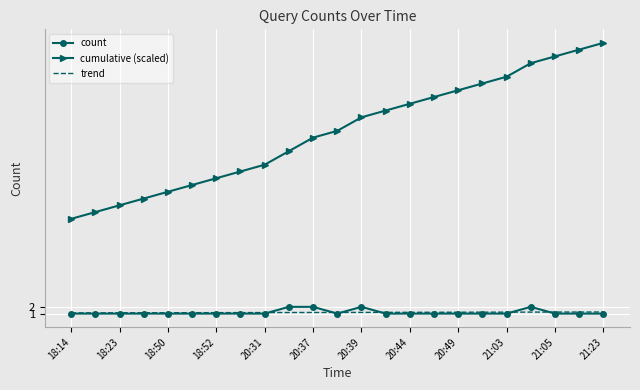

Which series has the widest spread of values?

cumulative (scaled)